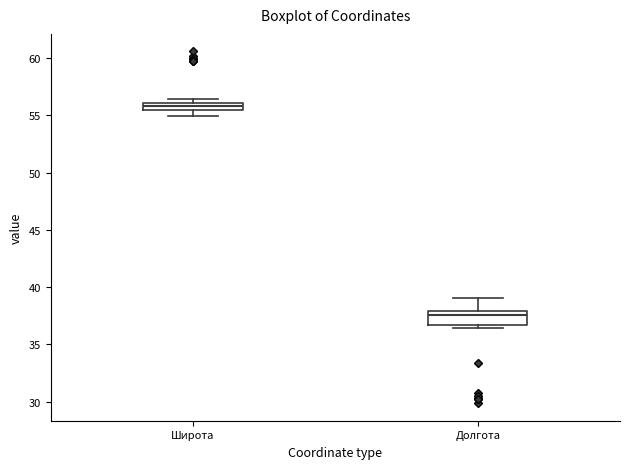

Where does the upper whisker of the box for Долгота end on the y-axis? The values are not printed on the chart, so give them approximately, as read against the axis.

39.0